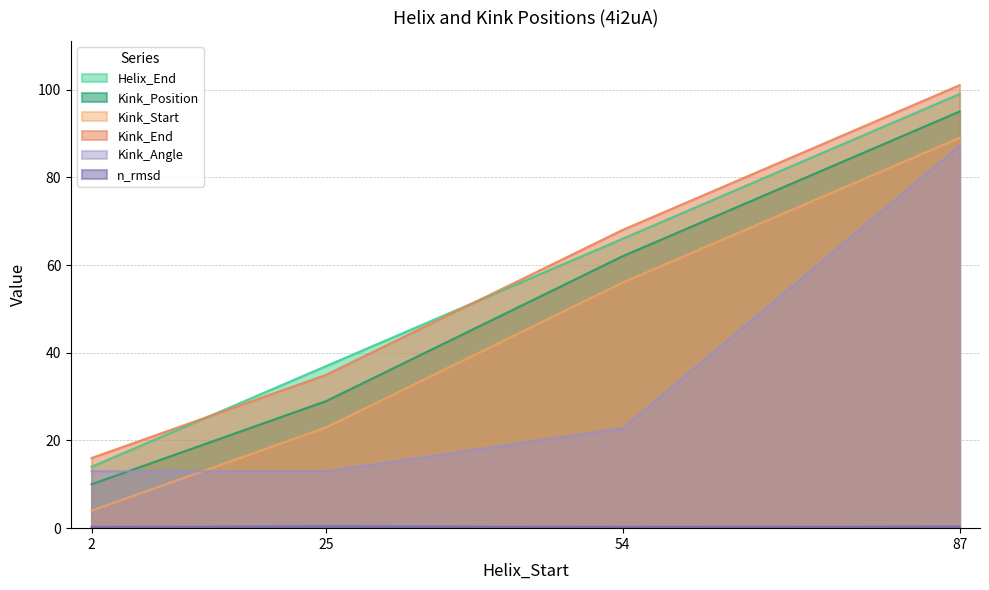

Does the chart have visible grid lines?

Yes